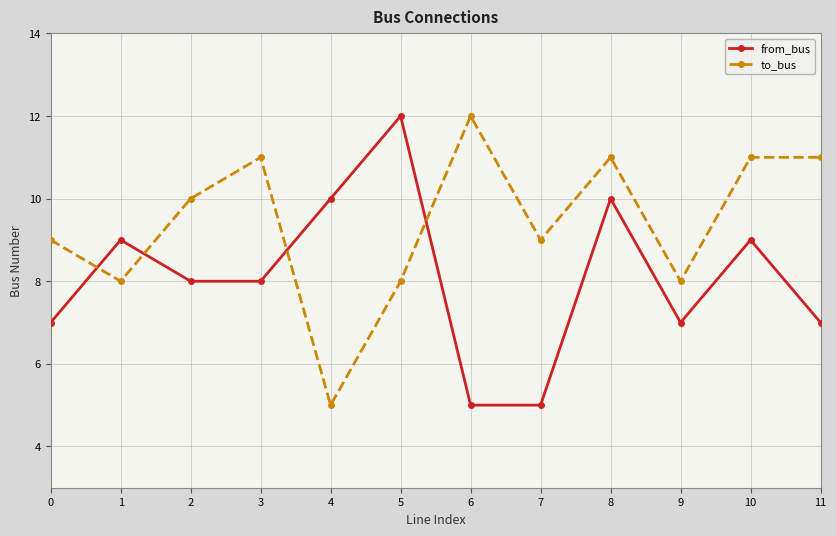

What is the total value across all series at 6?

17